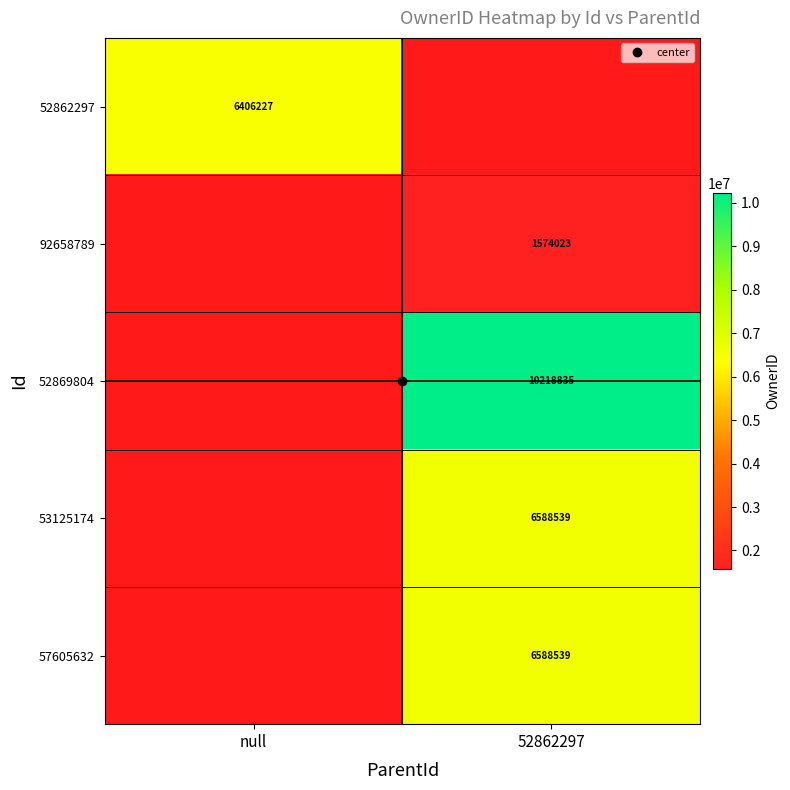

What is the total value across all series at null?

12702319